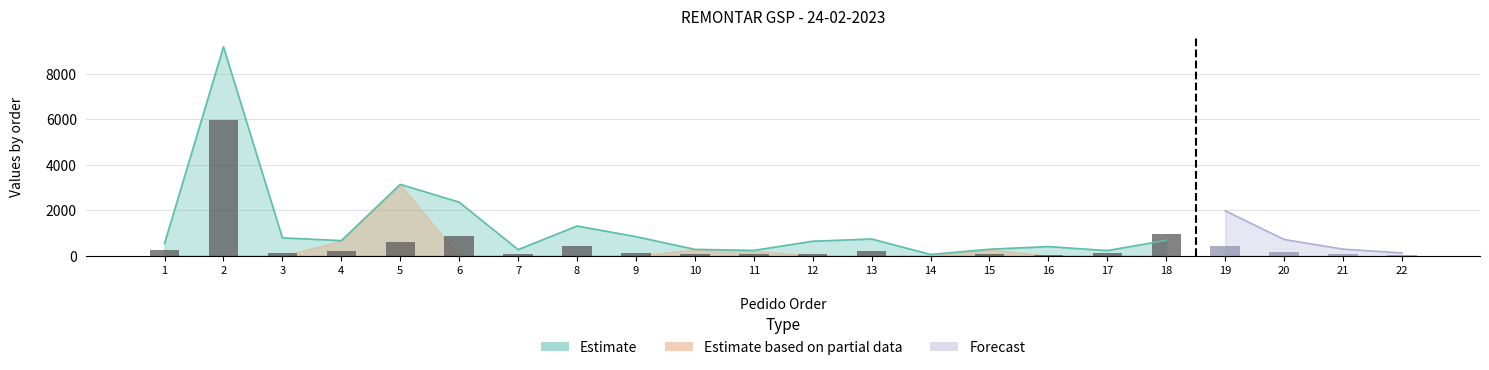

Rank the categories by value from highest to lowest.

2, 18, 6, 5, 8, 19, 1, 13, 4, 20, 9, 17, 3, 21, 12, 11, 10, 7, 15, 16, 22, 14